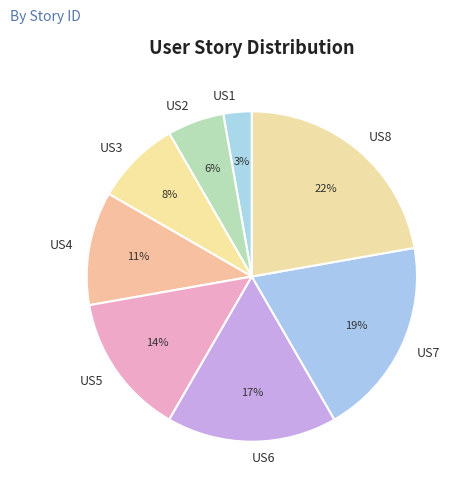

Rank the categories by value from highest to lowest.

US8, US7, US6, US5, US4, US3, US2, US1